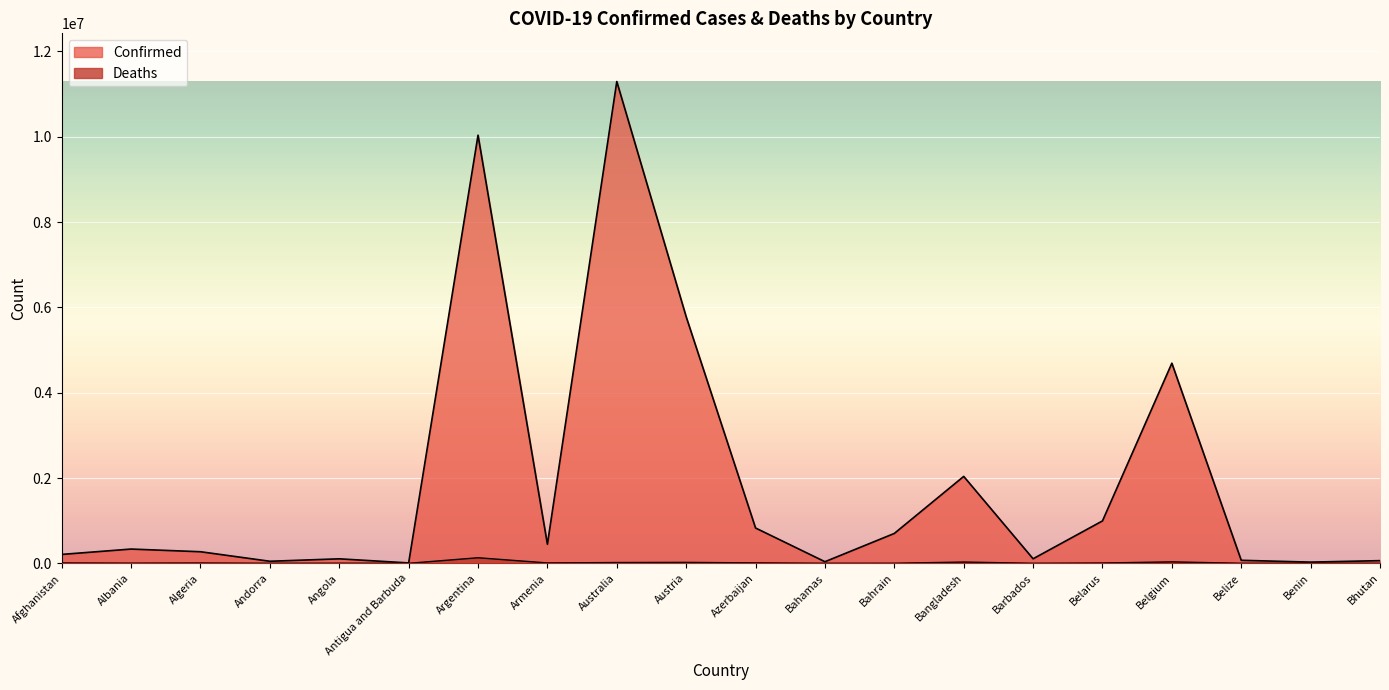

What is the value of the Confirmed point at the 5th from the left?

105184